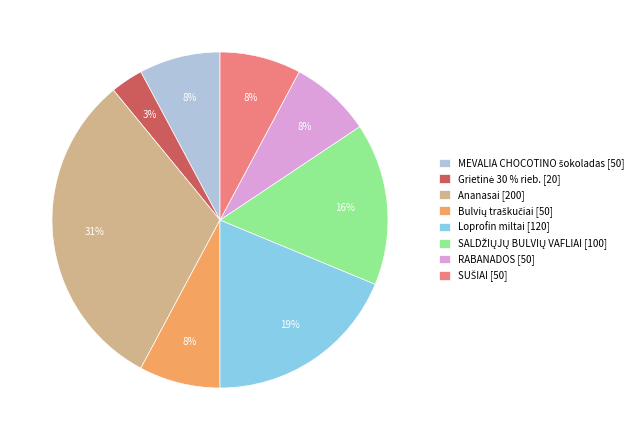

To the nearest percent, what percentage of the pie is RABANADOS [50]?

8%